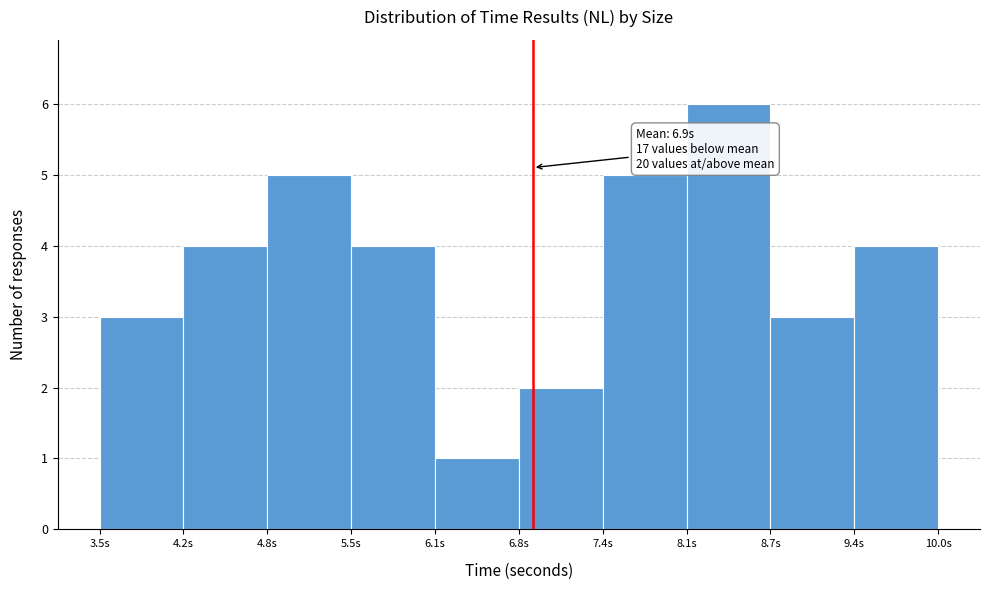

Which range on the x-axis has the tallest bar?

8.05 to 8.70